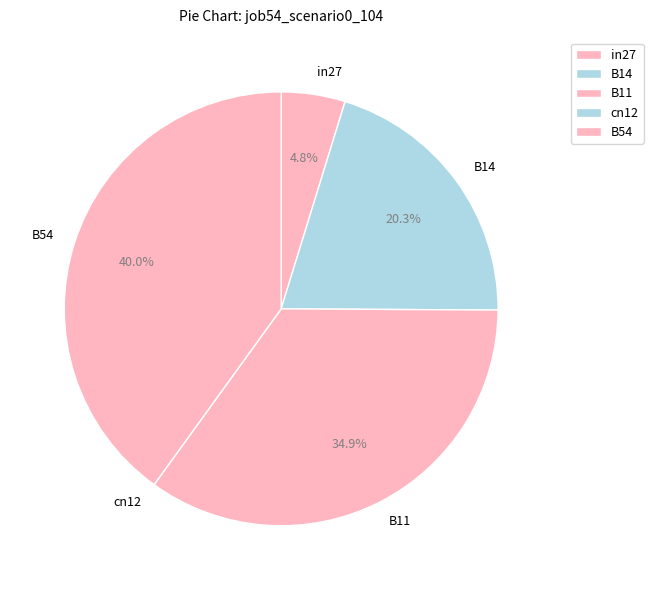

To the nearest percent, what is the difference between the largest and smallest slice percentages?

40%